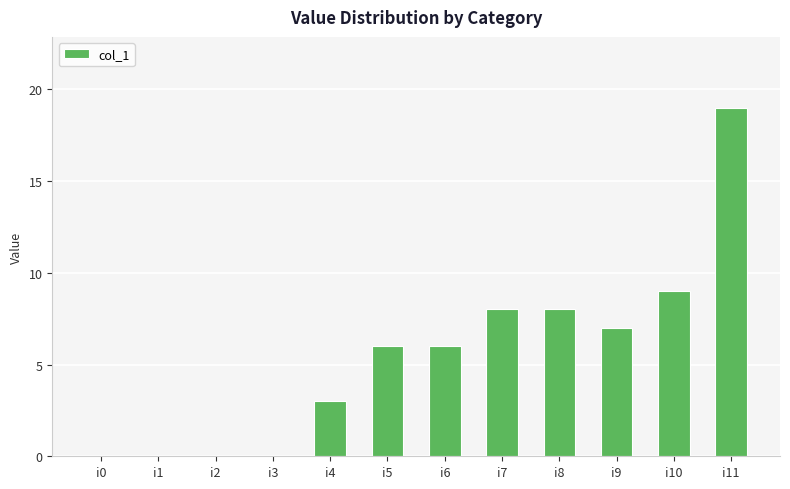

What is the maximum value shown in the chart?

19